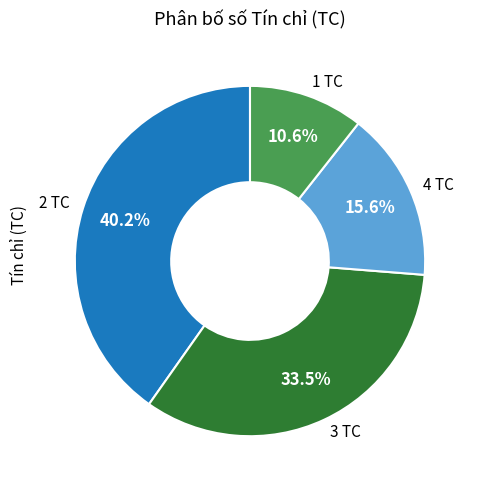

Rank the categories by value from lowest to highest.

1 TC, 4 TC, 3 TC, 2 TC